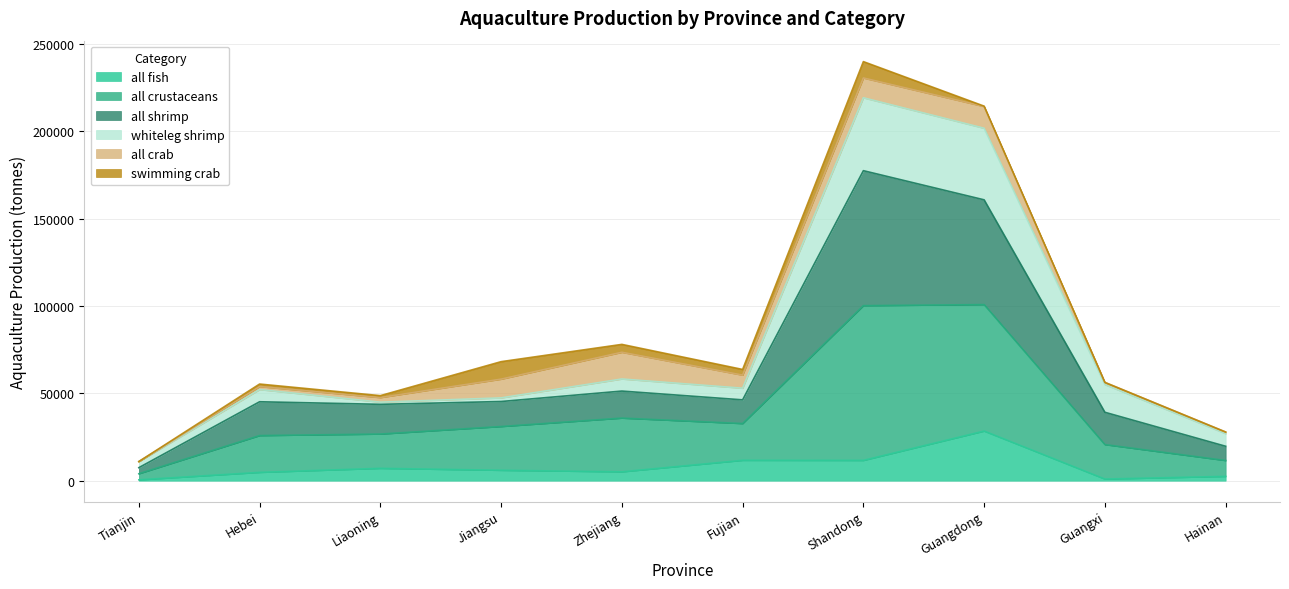

In all shrimp, how many points are higher than both neighbors (excluding endpoints)?

3